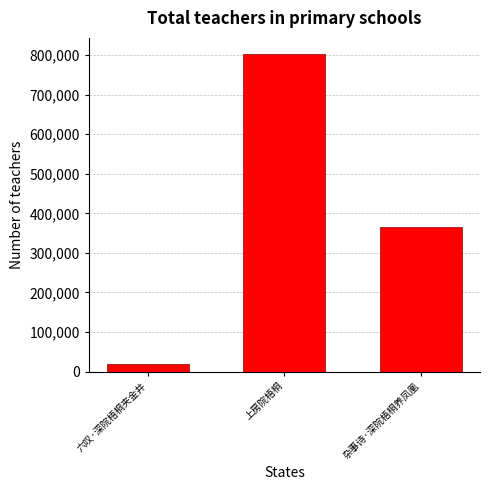

Which label corresponds to the largest value in the chart?

上房院梧桐